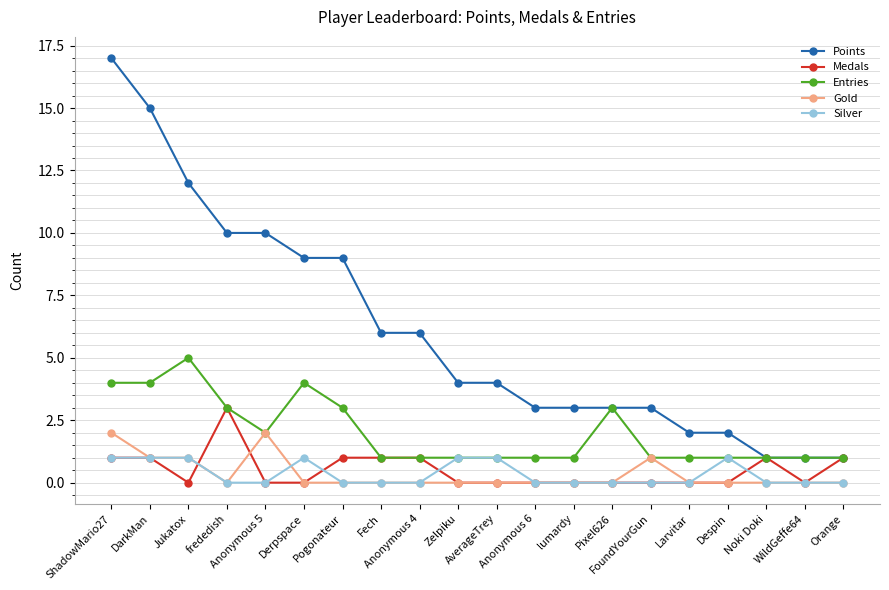

Which series has the largest range (max minus min)?

Points